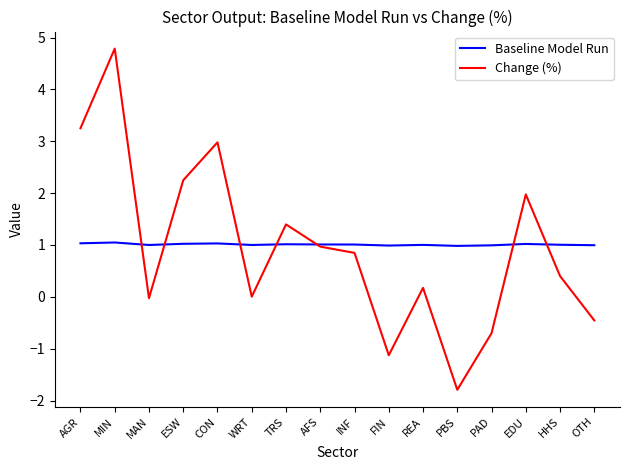

Which series has the largest range (max minus min)?

Change (%)